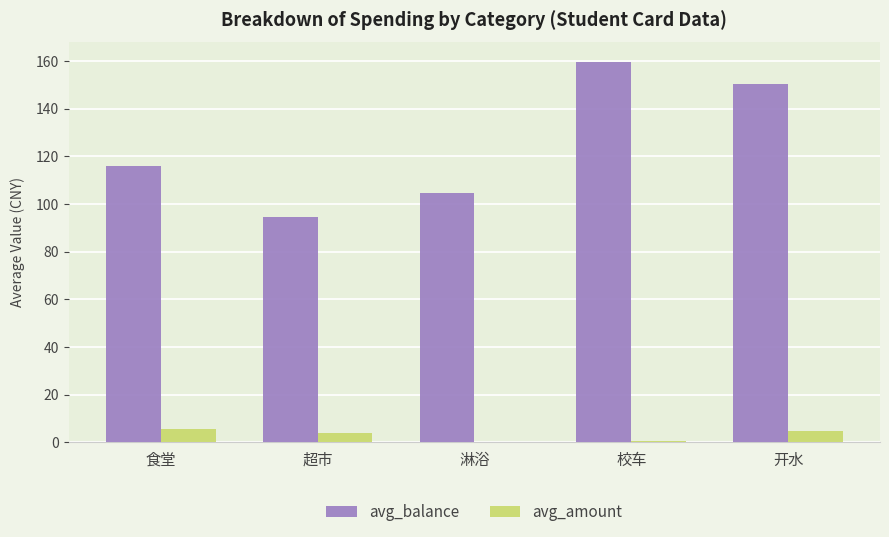

At which label is avg_balance closest to 127?

食堂